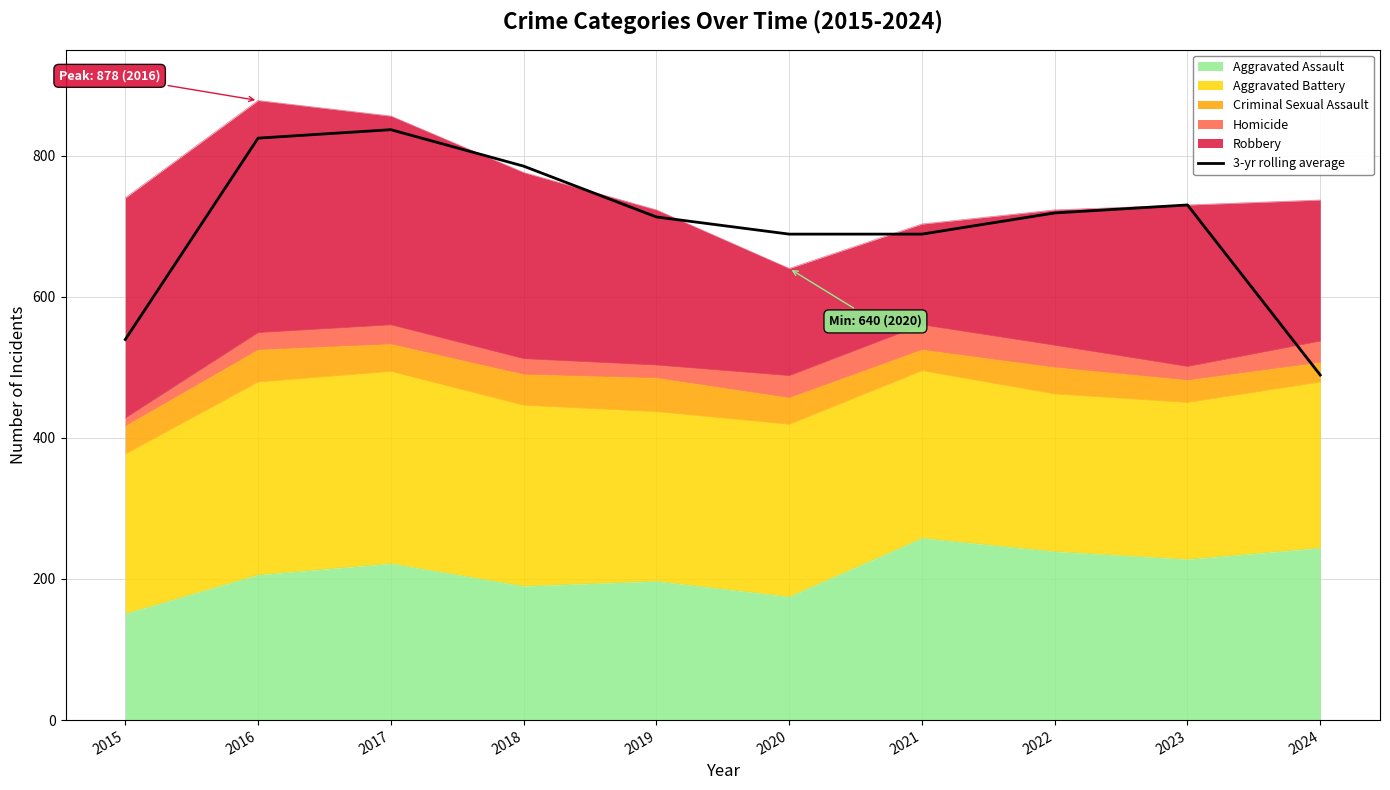

Which label corresponds to the smallest value in the chart?

2024